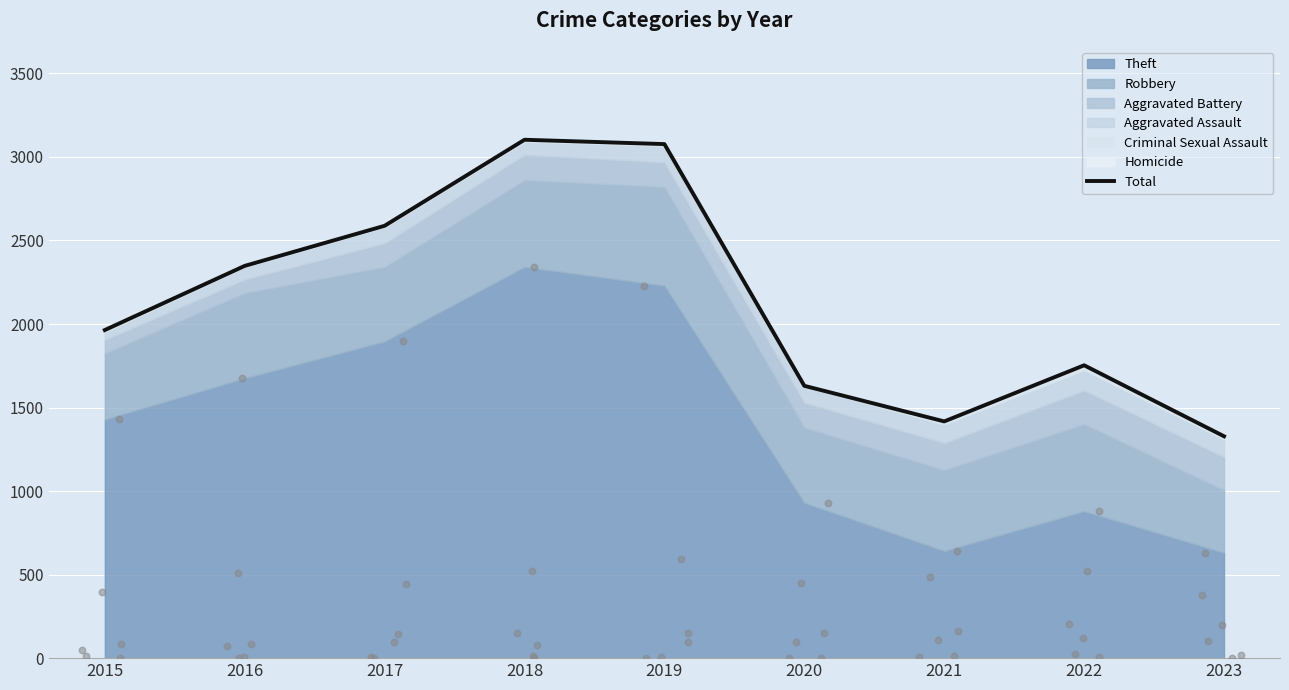

Between 2018 and 2022, which is larger?

2018